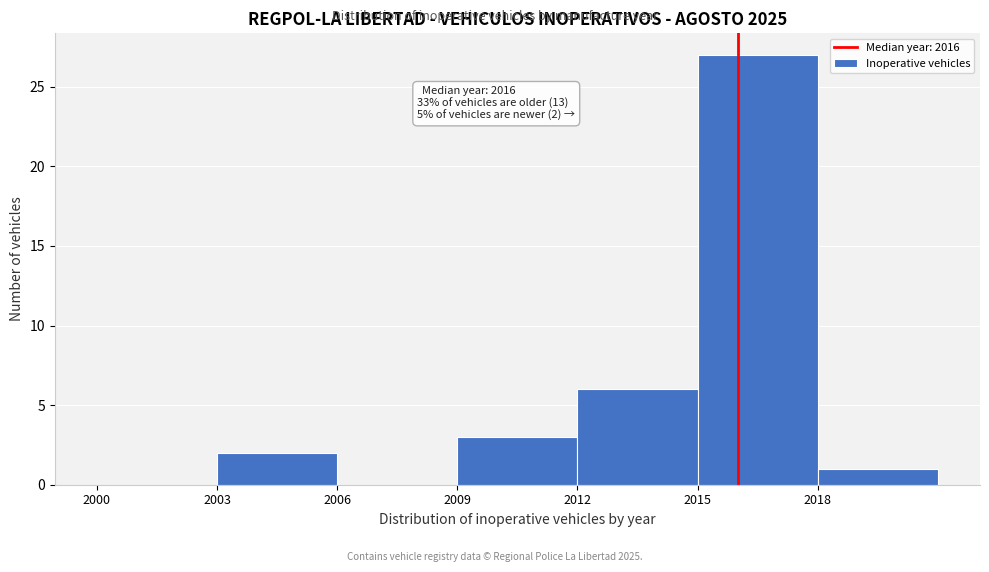

Which range on the x-axis has the tallest bar?

2015 to 2018